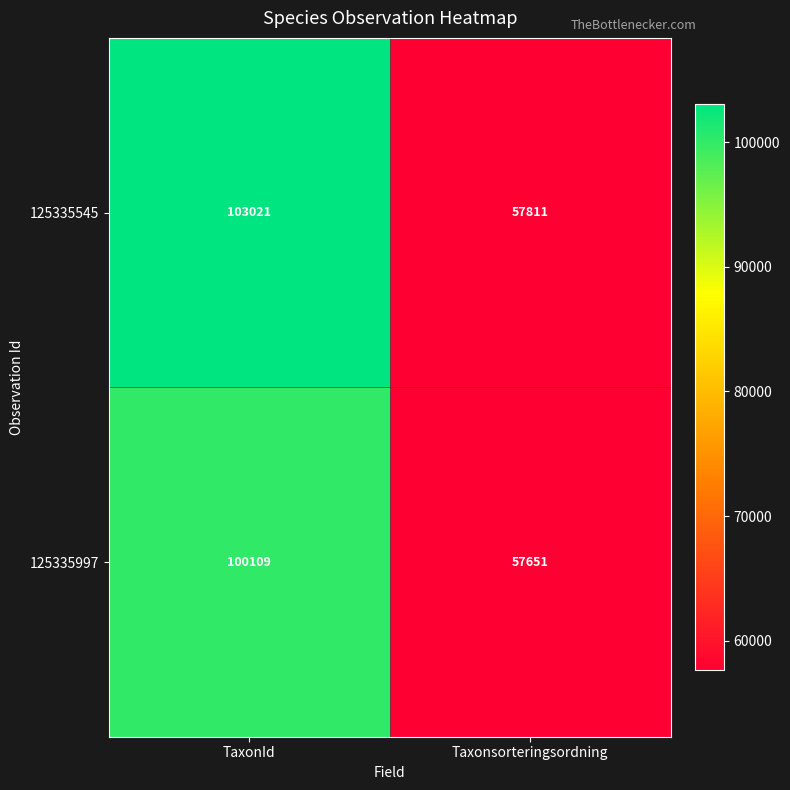

Which series has the widest spread of values?

125335545